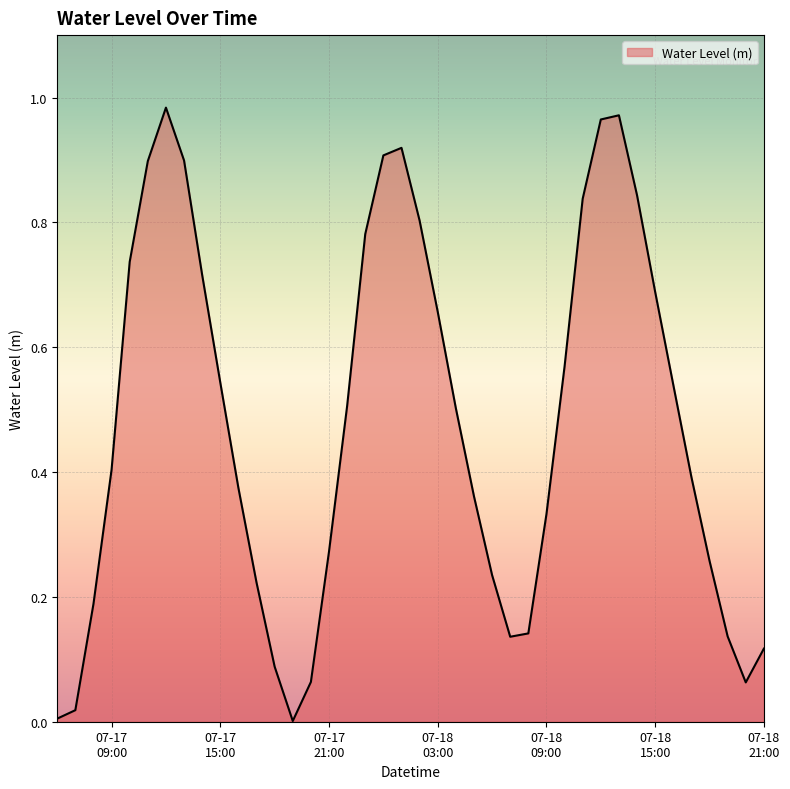

Is this an area chart (filled region under the line)?

Yes